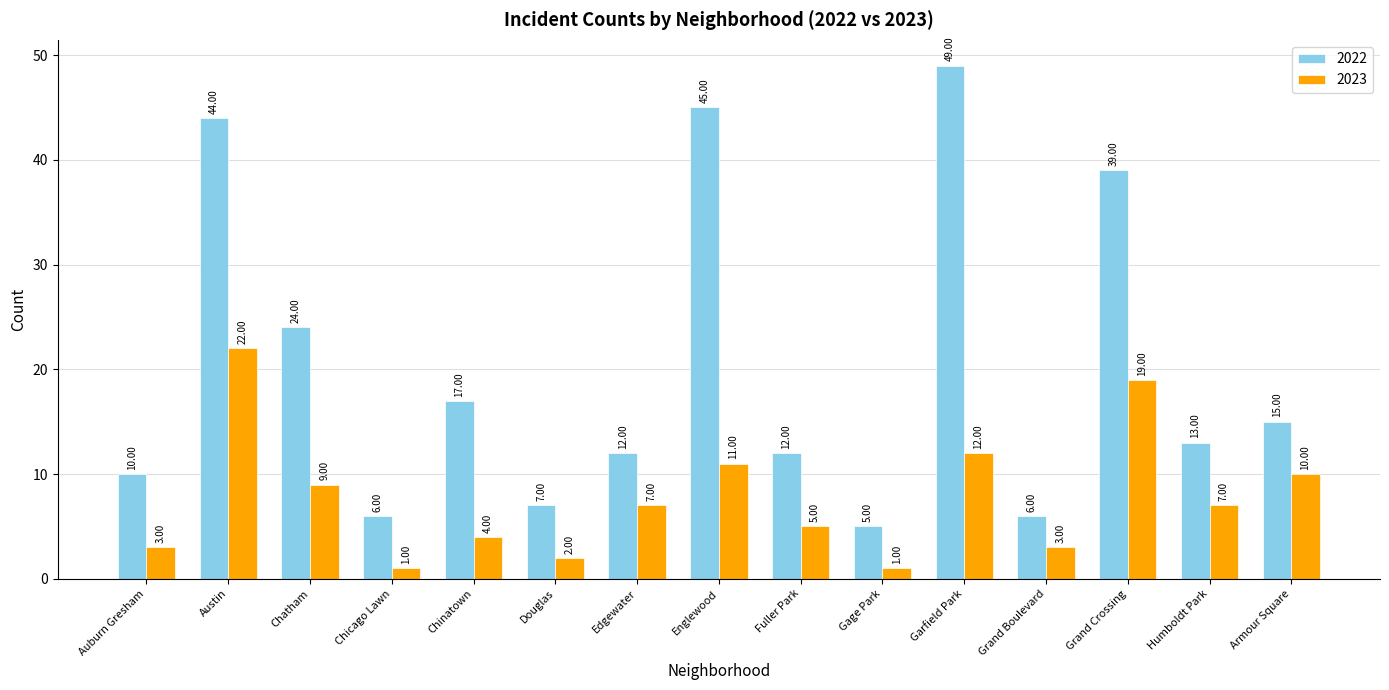

Rank the series by their average value, from lowest to highest.

2023, 2022